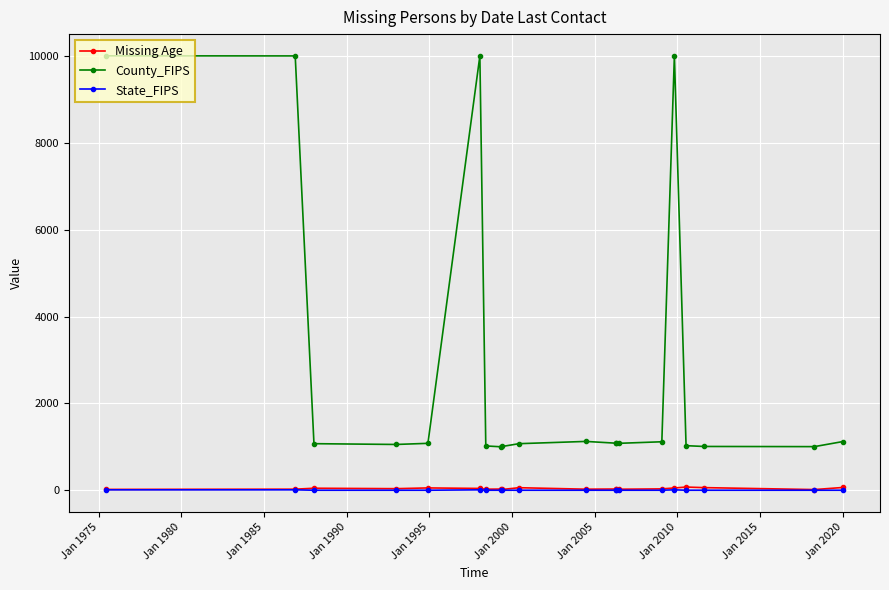

True or false: Missing Age and County_FIPS cross at least once.

False